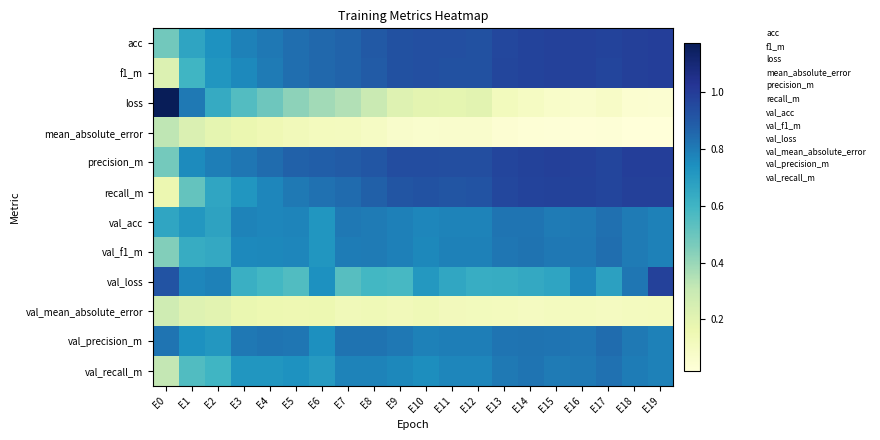

At how many categories does at least one series exceed 0?

20